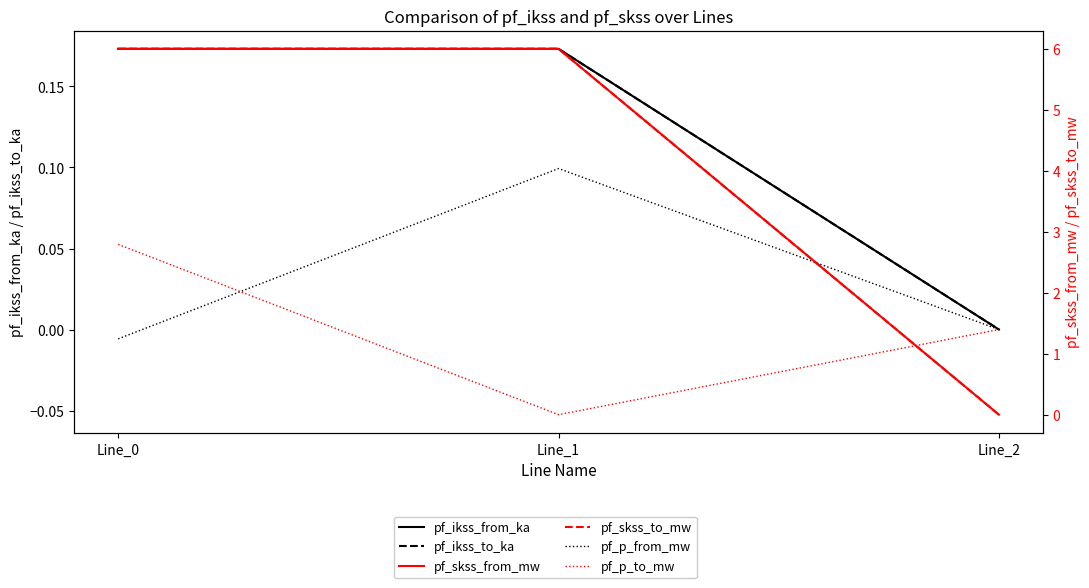

Which series has the largest total across all categories?

pf_skss_from_mw